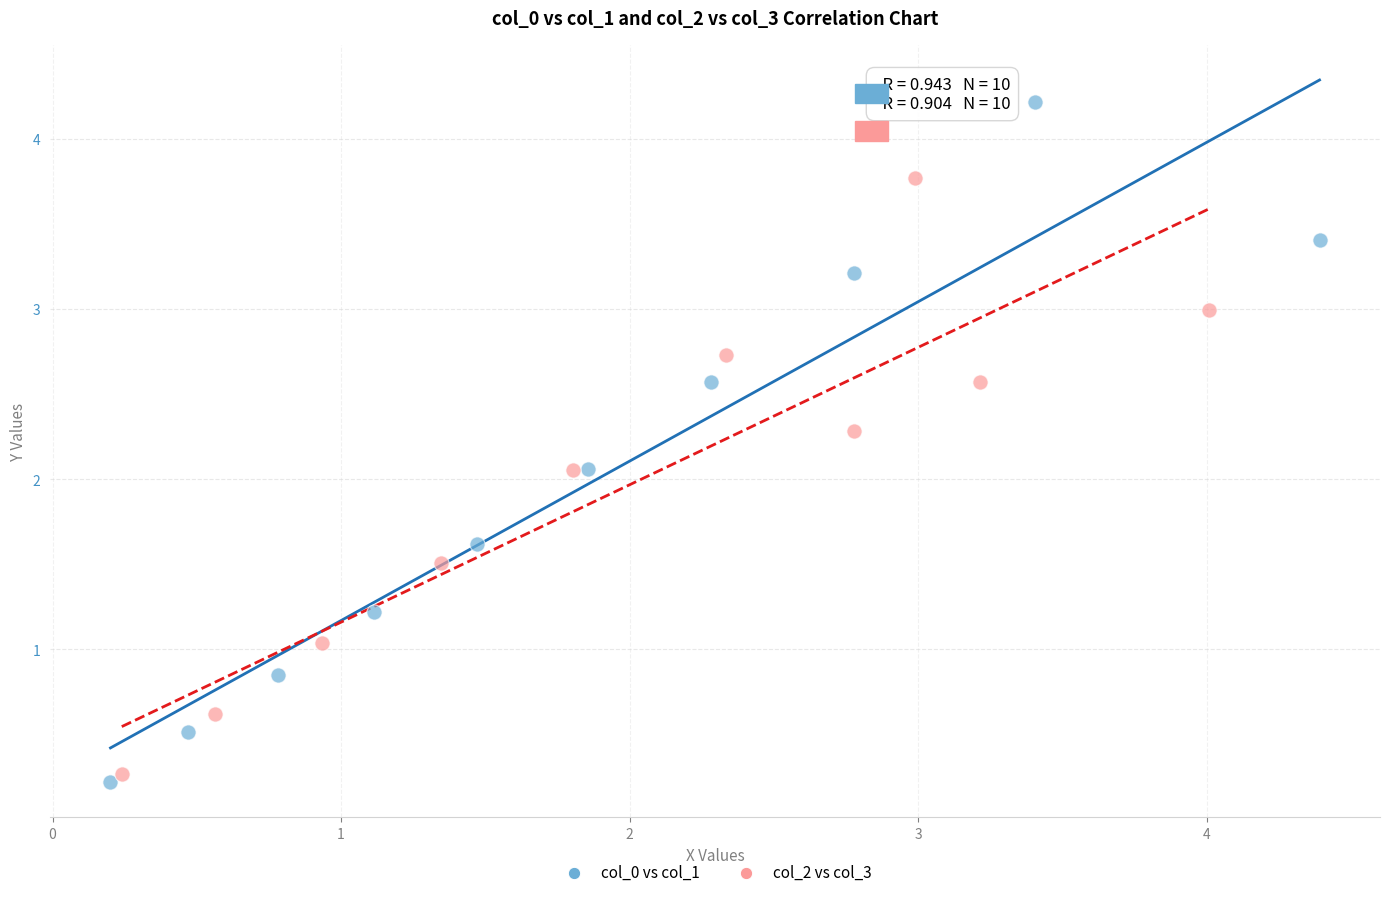

Which series has the largest Y range (max minus min)?

col_0 vs col_1